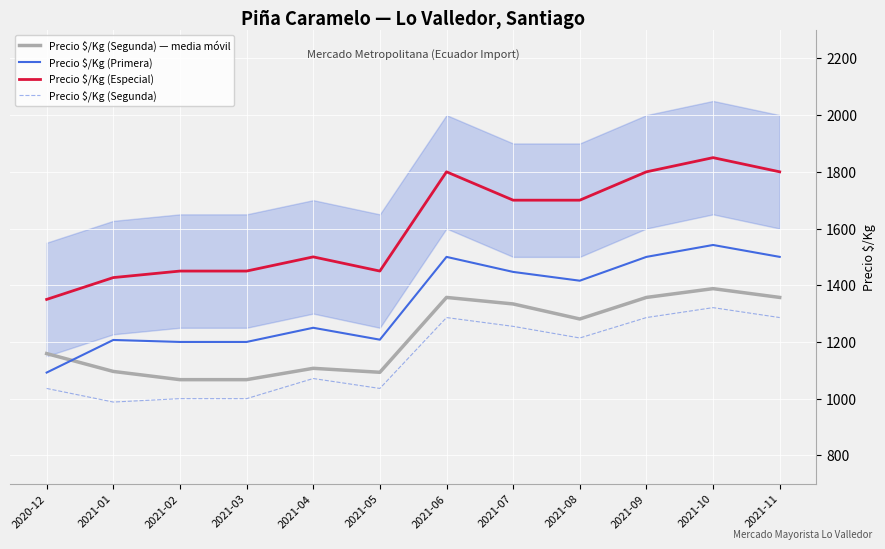

True or false: Precio $/Kg (Especial) and Precio $/Kg (Segunda) — media móvil intersect in this chart.

False